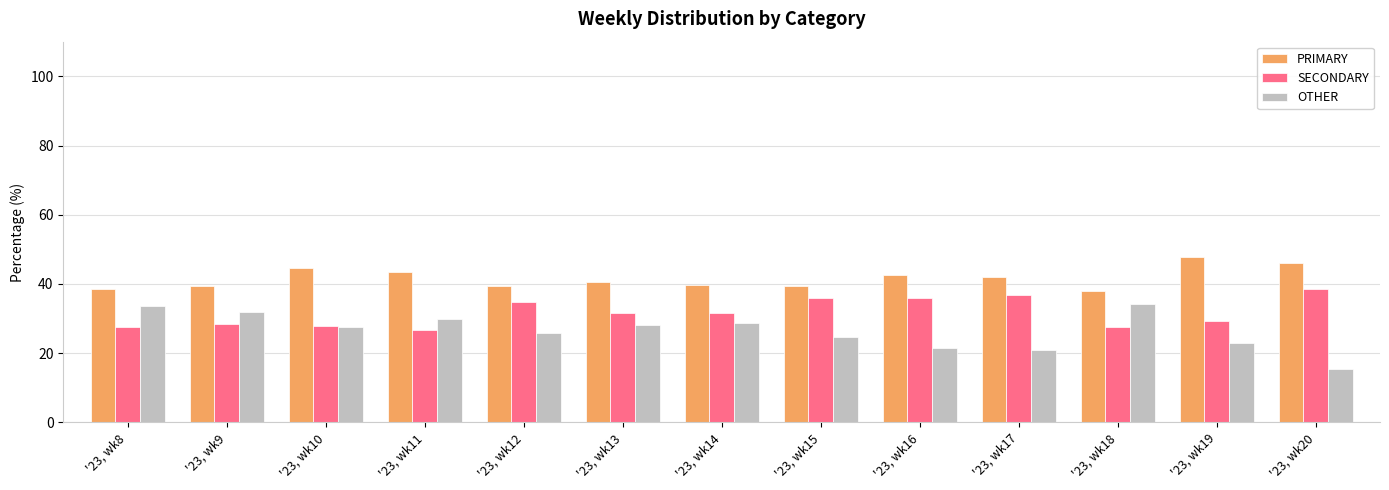

What is the spread (max minus min) of values at '23, wk12?

13.4